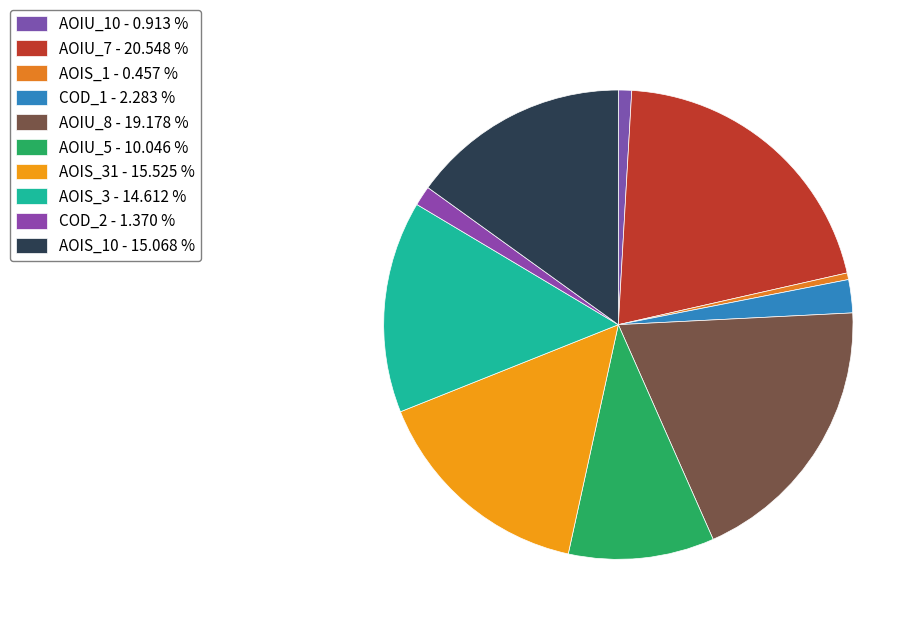

To the nearest percent, what is the average slice percentage?

10%